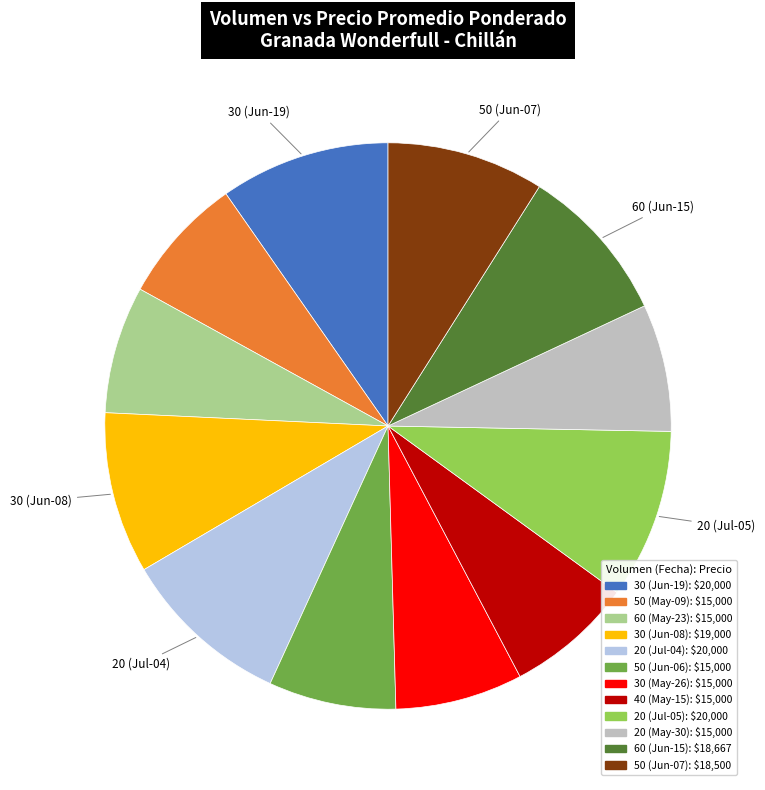

Does any single category account for the majority?

No